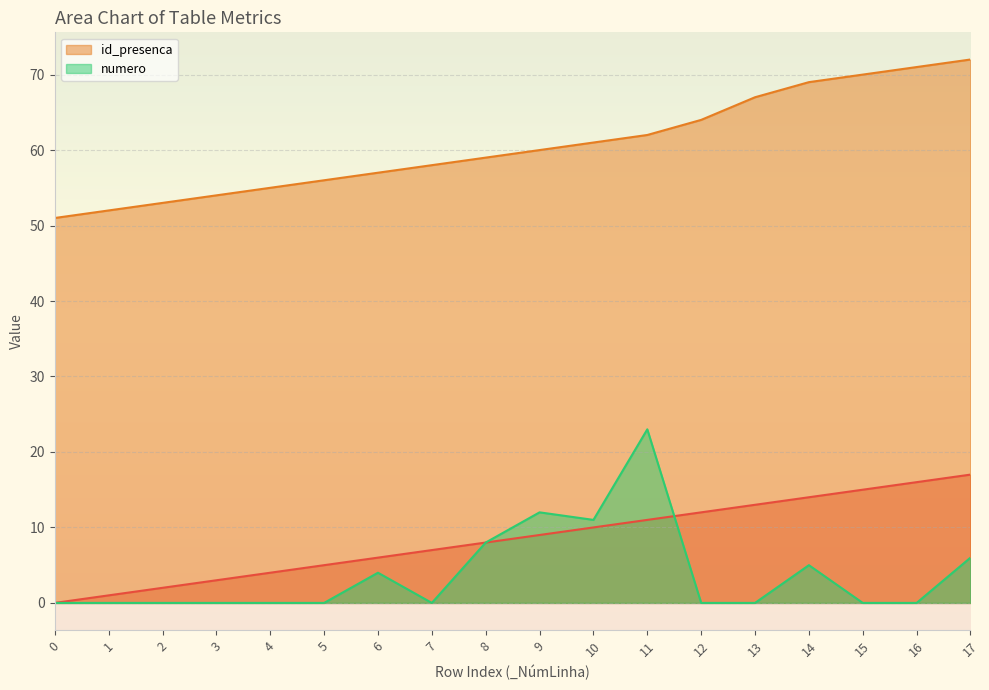

What is the difference between the id_presenca values at 5 and 3?

2